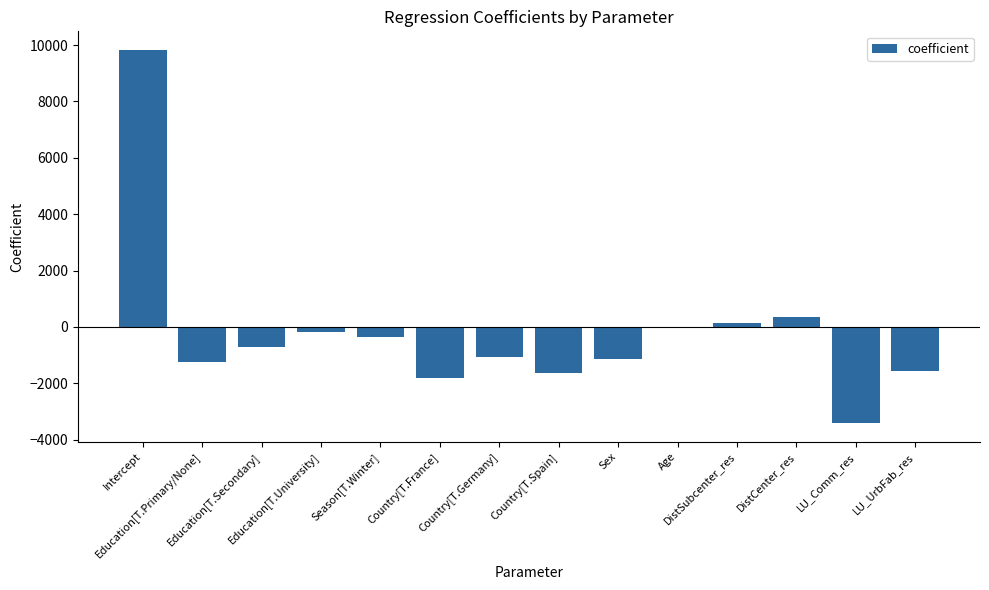

What is the maximum value shown in the chart?

9824.2